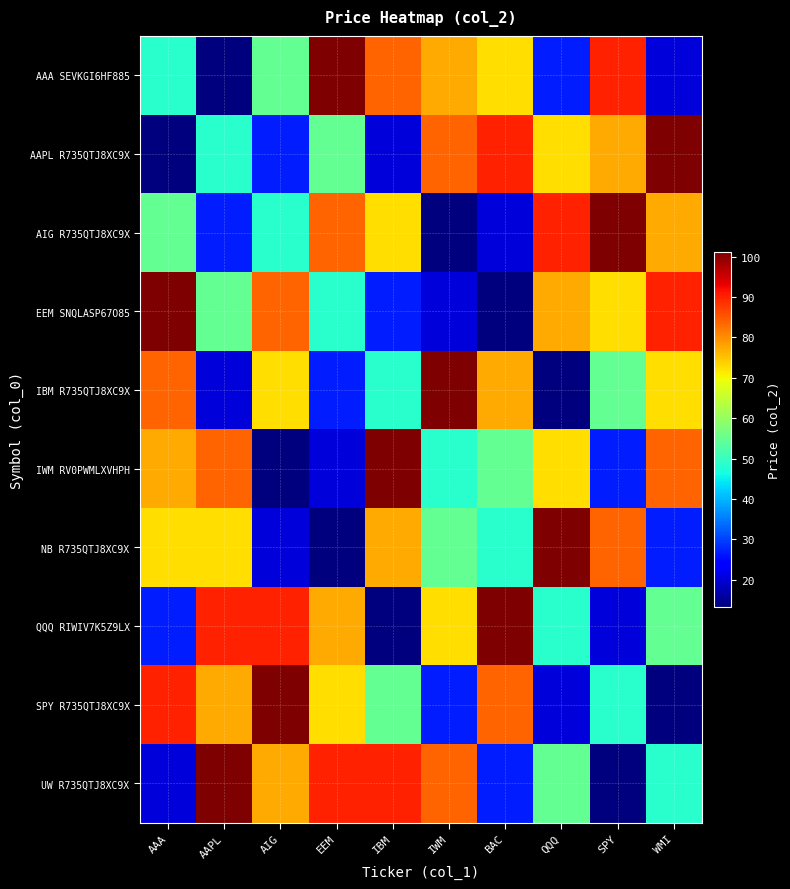

Which has a higher value, SPY or AAPL?

SPY